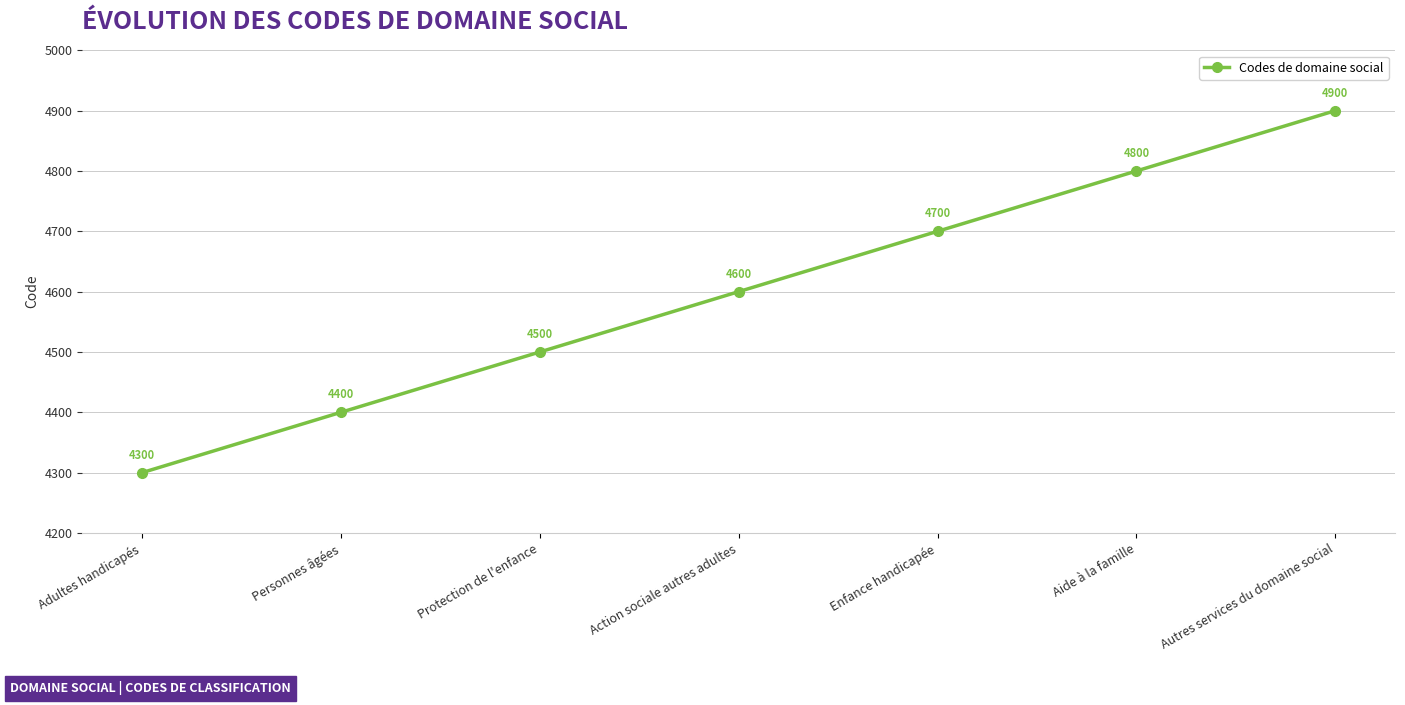

Is this an area chart (filled region under the line)?

No